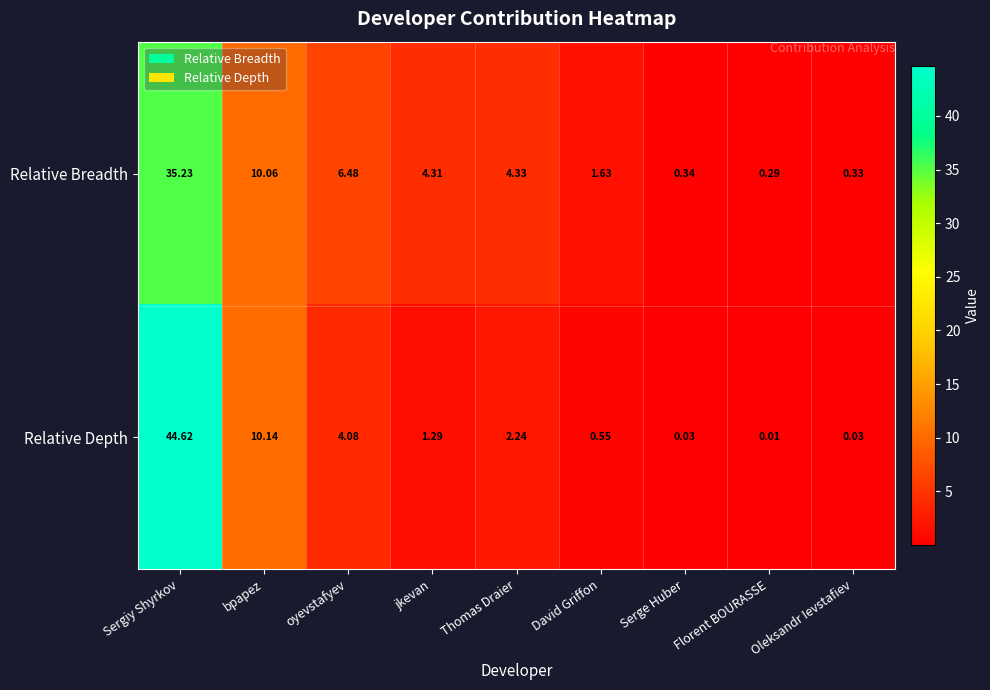

Which label corresponds to the smallest value in the chart?

Florent BOURASSE